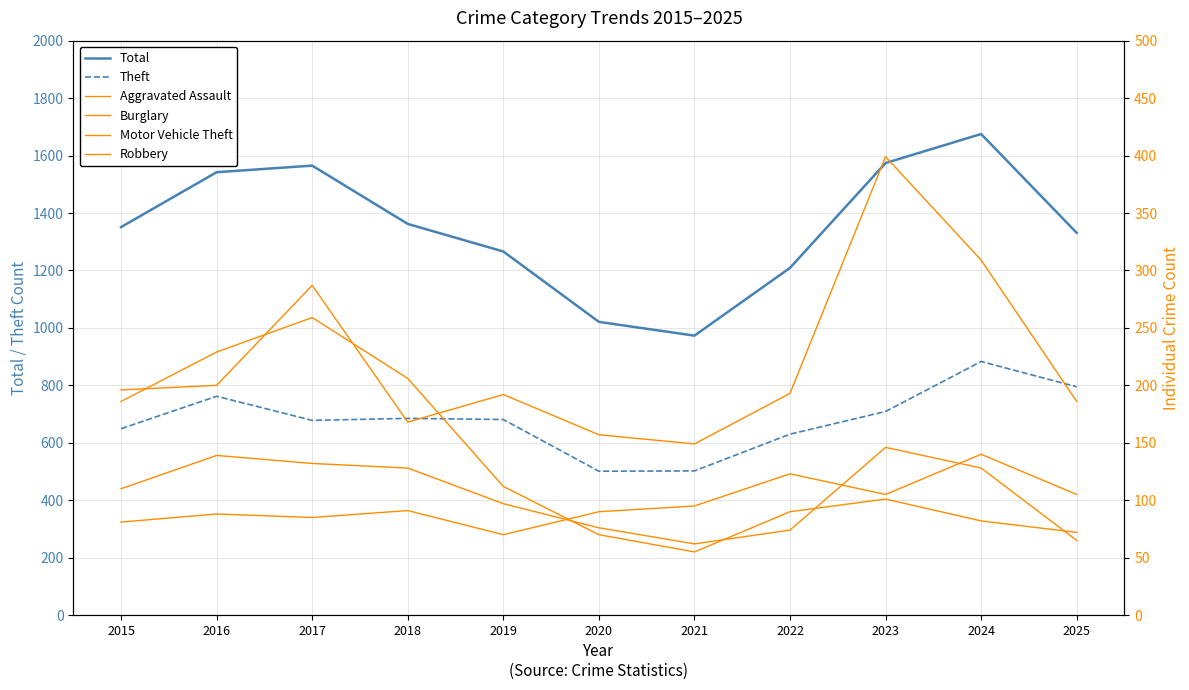

At how many categories does at least one series exceed 751?

11